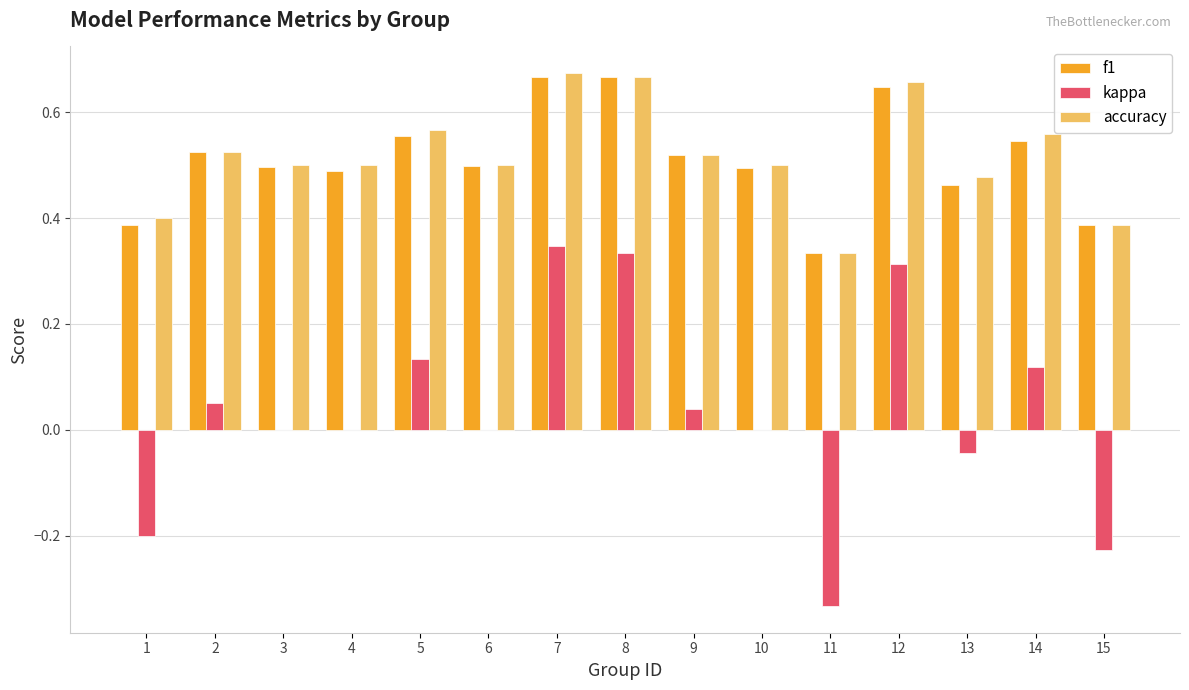

What is the sum of the f1 values at 11 and 14?

0.9